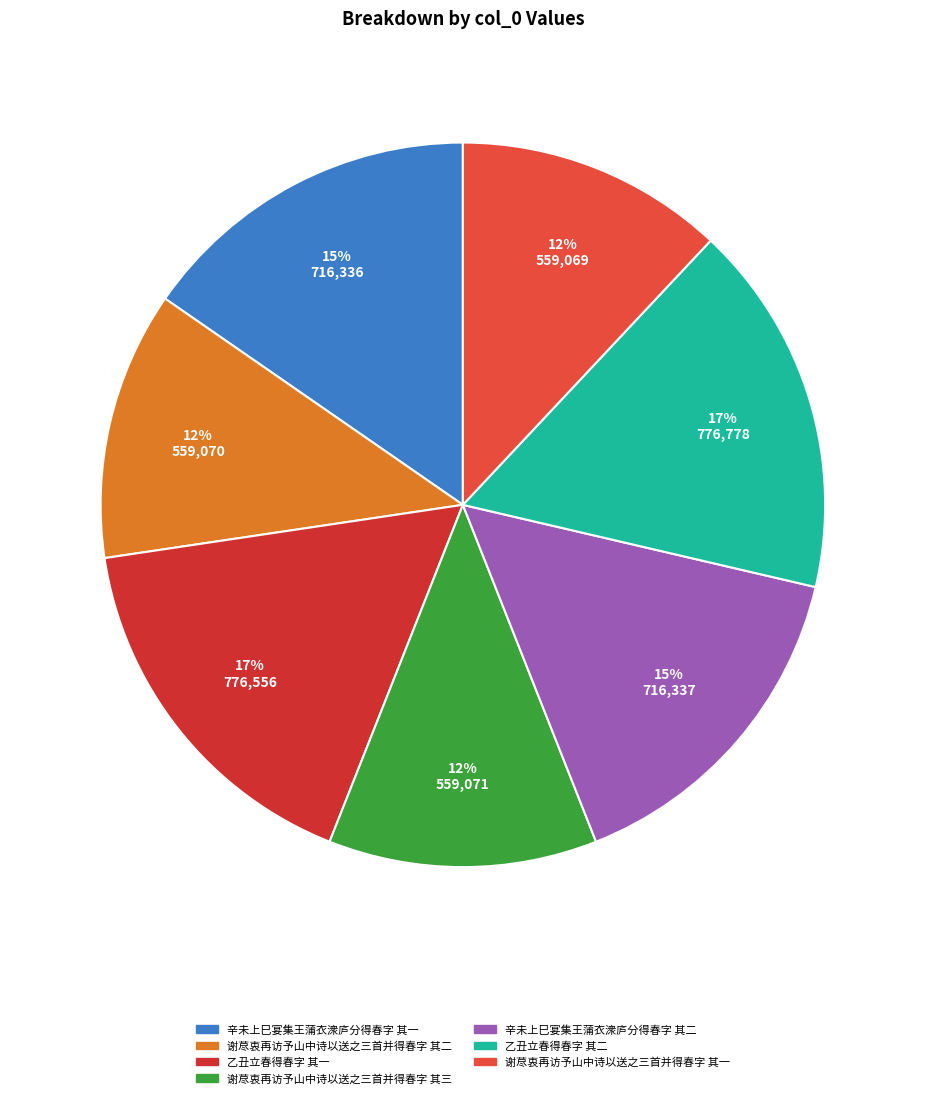

To the nearest percent, what portion does 谢荩衷再访予山中诗以送之三首并得春字 其三 represent?

12%